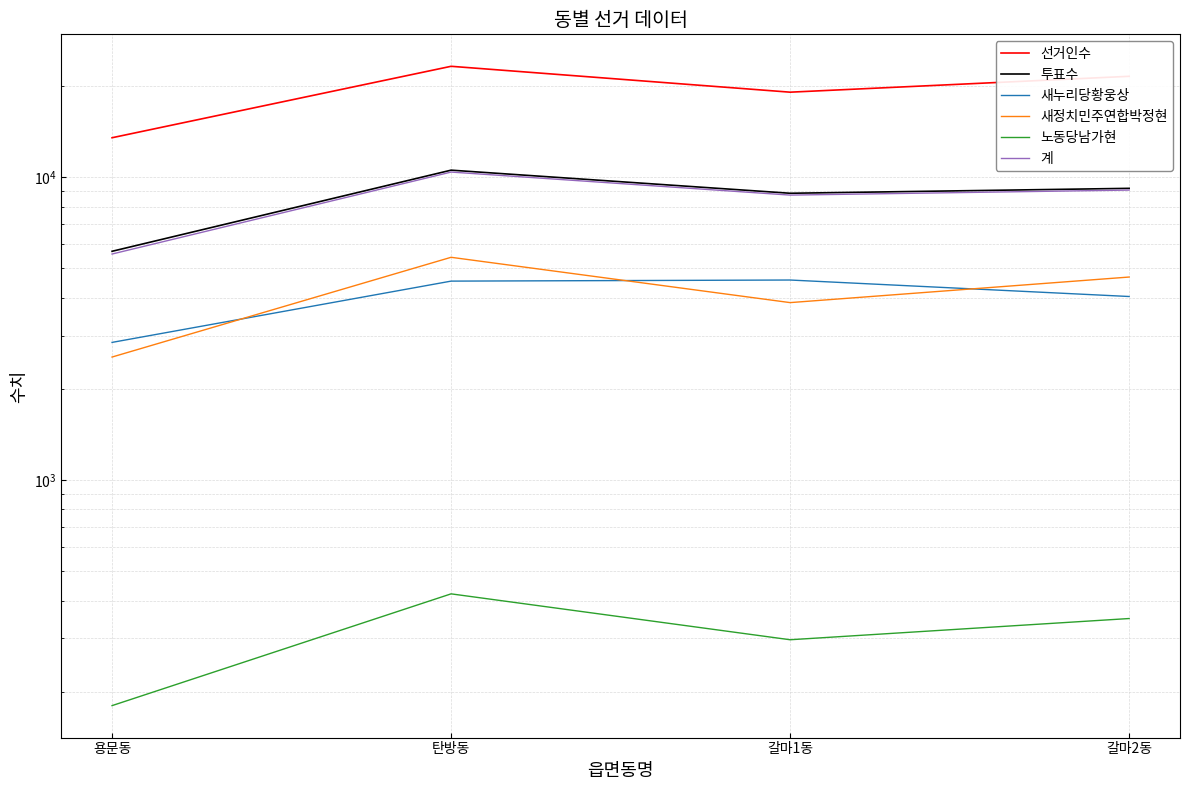

Between which two adjacent categories do 새누리당황웅상 and 새정치민주연합박정현 first intersect?

용문동 and 탄방동